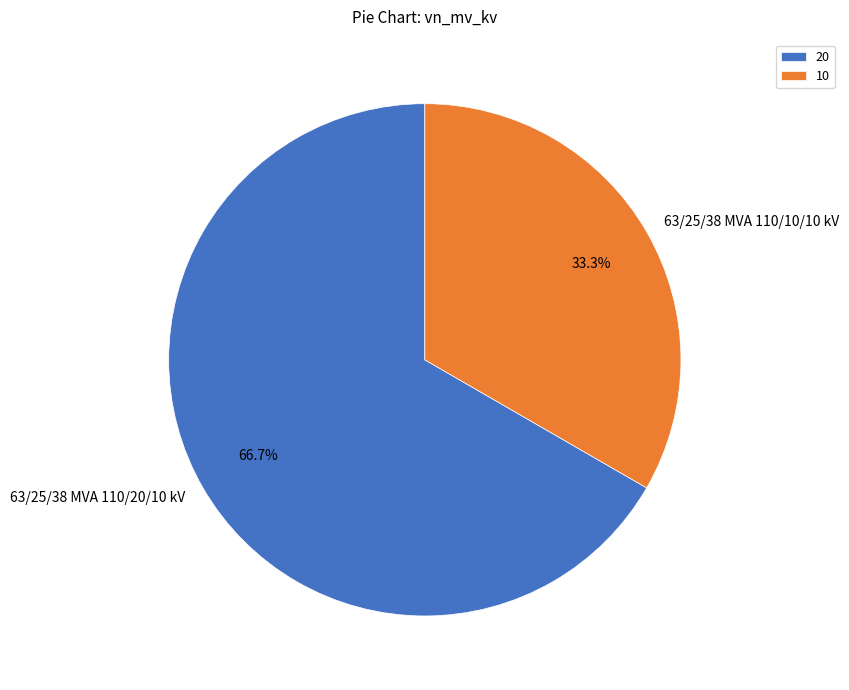

What is the largest slice in the pie chart?

63/25/38 MVA 110/20/10 kV